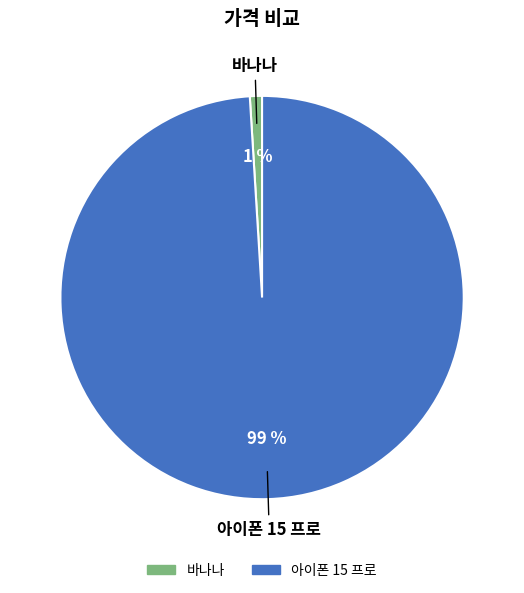

Rank the categories by value from highest to lowest.

아이폰 15 프로, 바나나